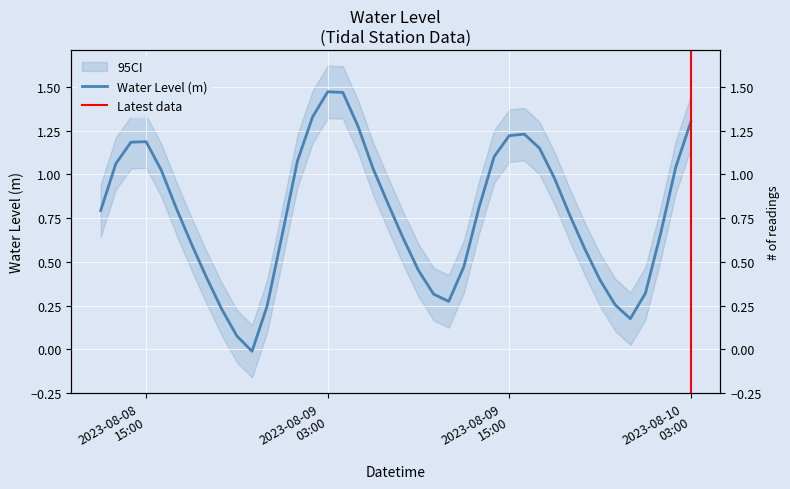

Is it true that the value at 2023-08-09 08:00:00 is 1.1?

False